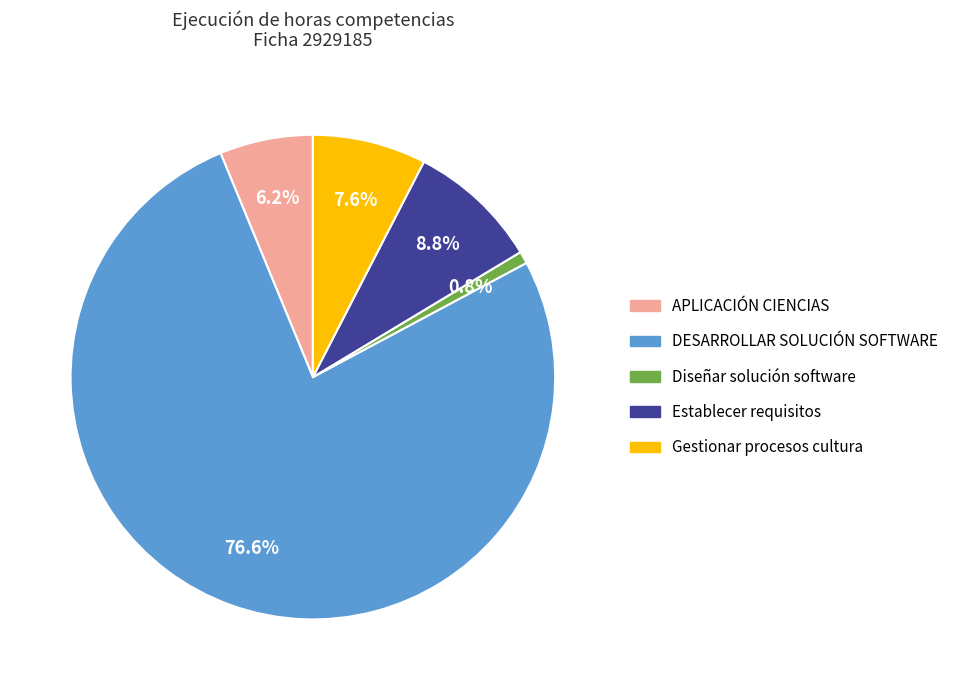

Combined, do APLICACIÓN CIENCIAS and Diseñar solución software account for over 50%?

No